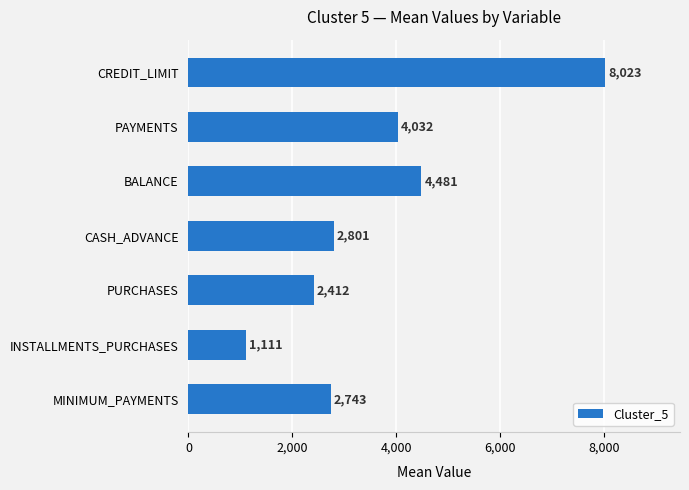

What is the label of the 5th bar from the top?

PURCHASES